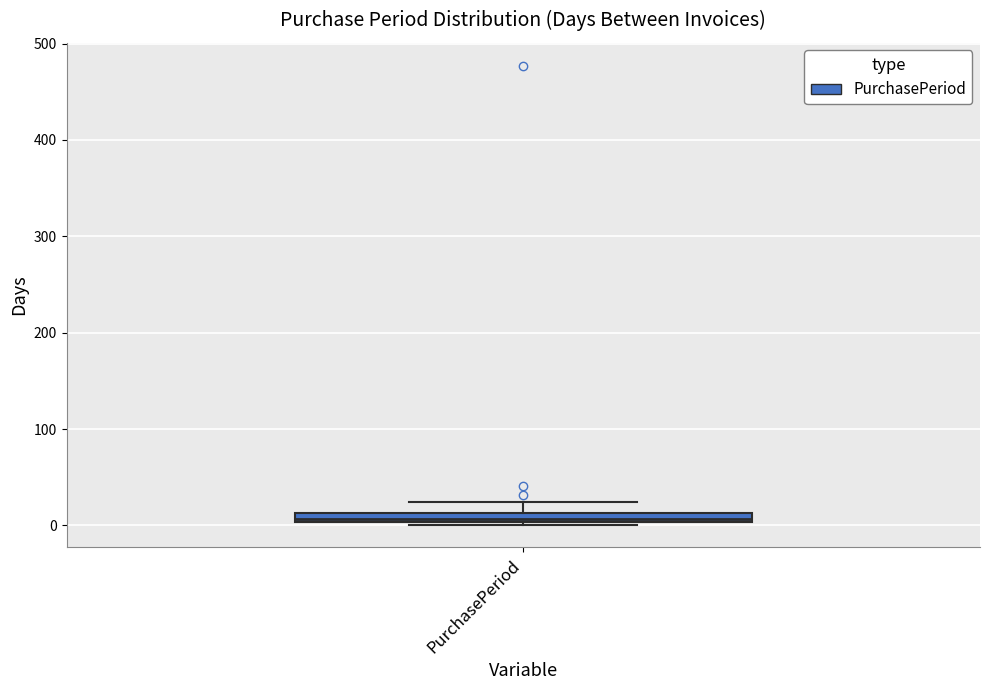

Where is the lower edge of the box for PurchasePeriod on the y-axis? The values are not printed on the chart, so give them approximately, as read against the axis.

0